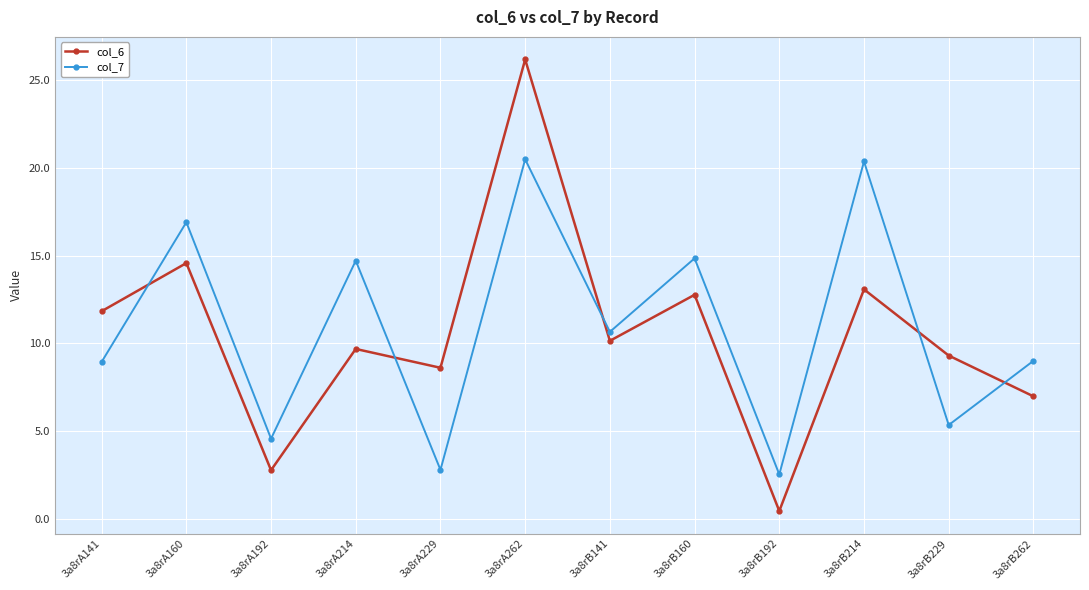

Is it true that col_6 equals 2.6 at 3a8rA214?

False